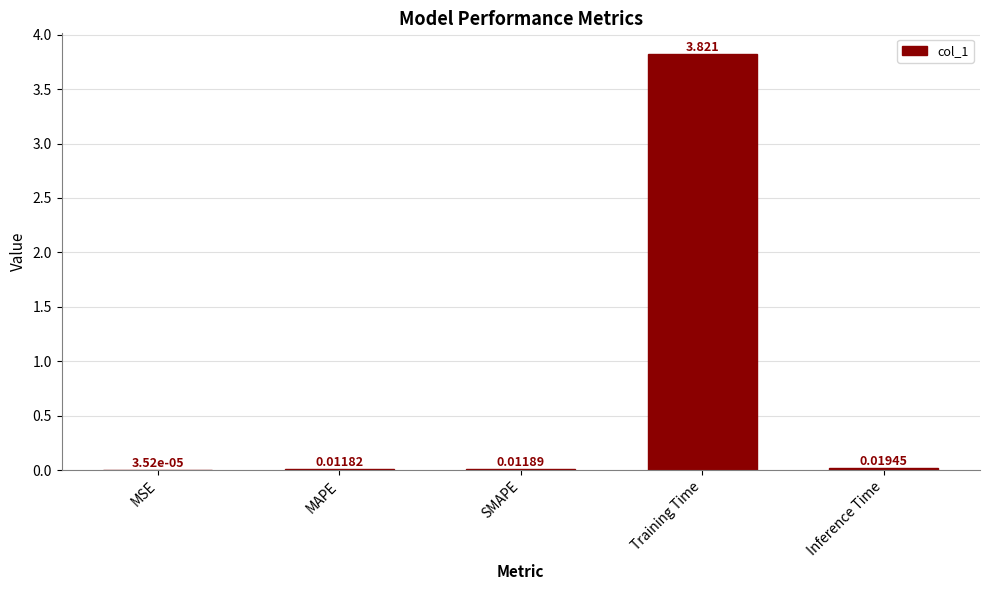

Which category has the highest value across all series?

Training Time